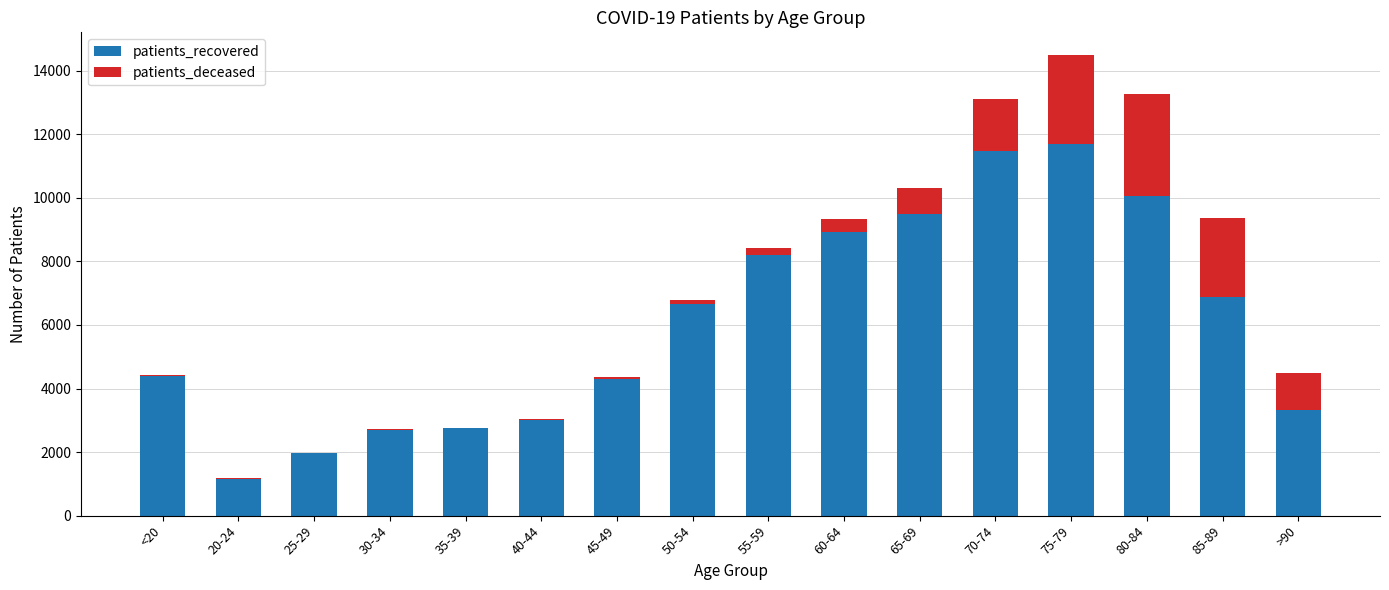

How many series are shown in this chart?

2